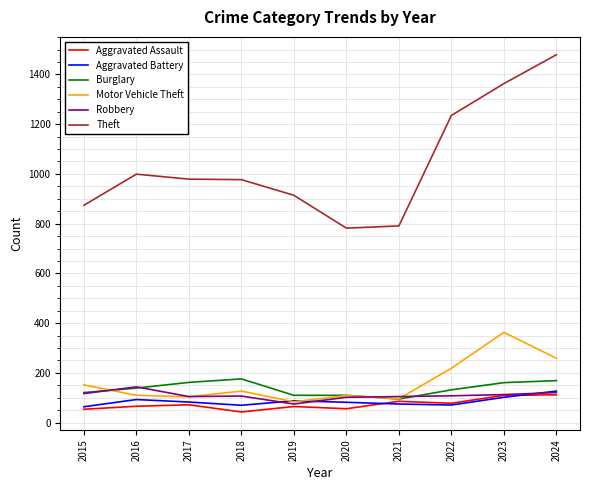

What is the difference between the highest and lowest values at 2022?

1164